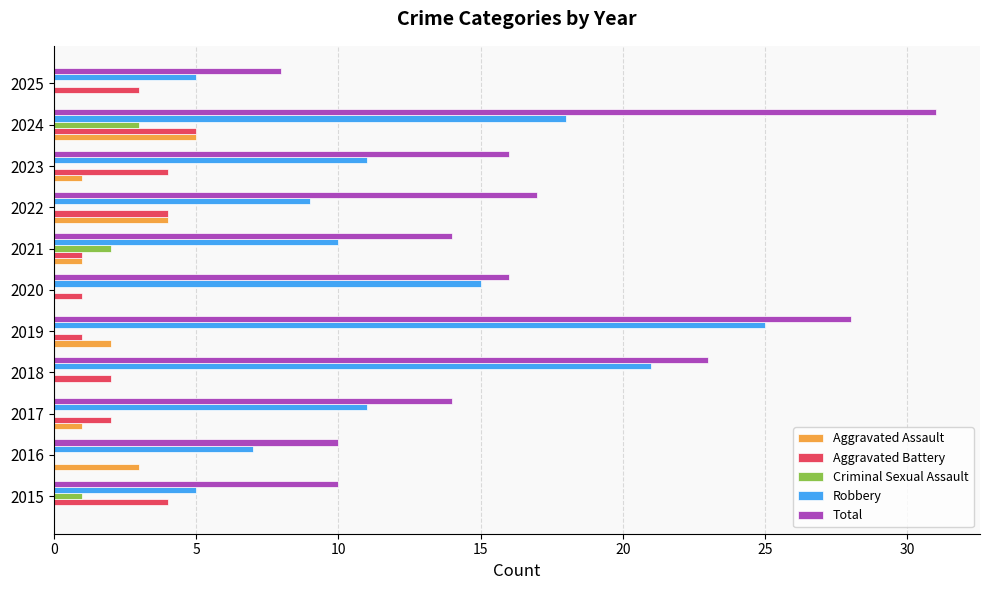

What is the sum of all Criminal Sexual Assault values?

6